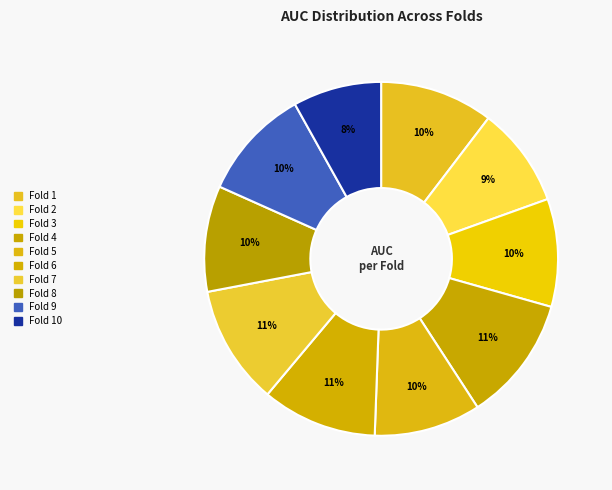

Count the number of slices in the pie.

10